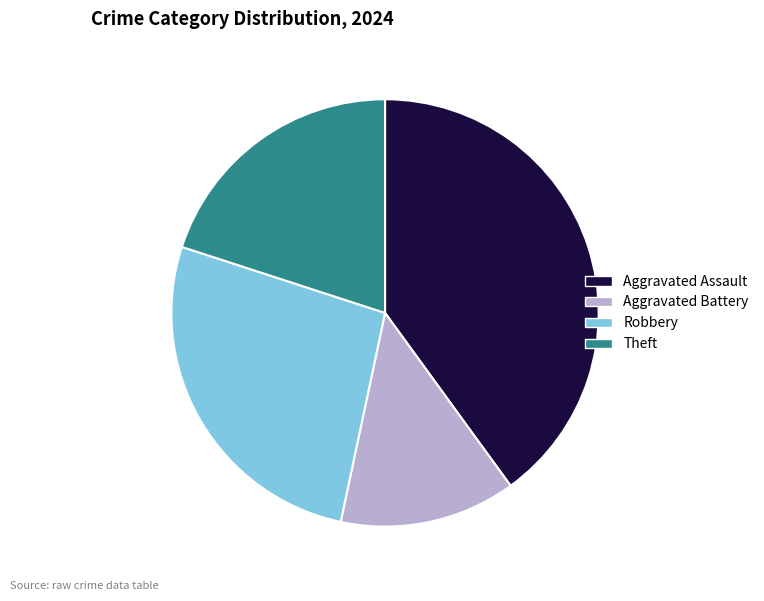

Is it true that Aggravated Battery is 26% of the pie?

False